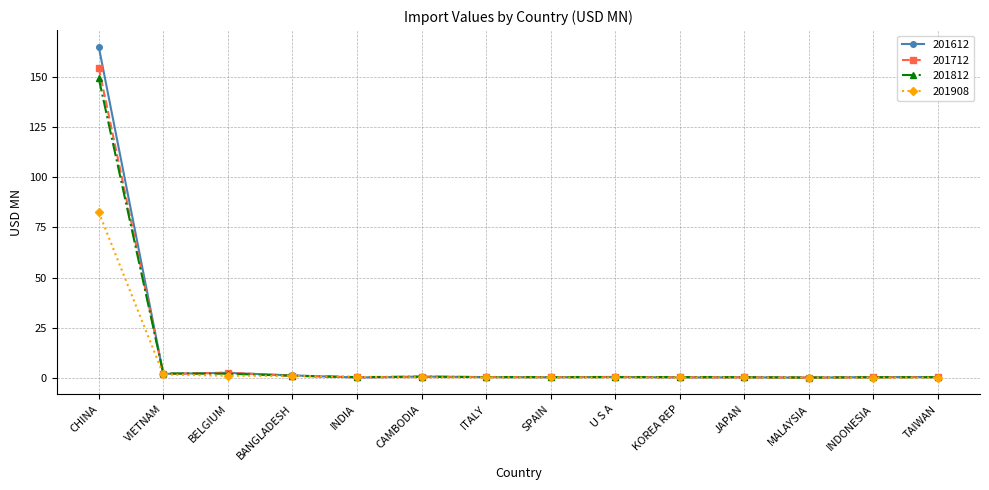

Which series has the largest range (max minus min)?

201612